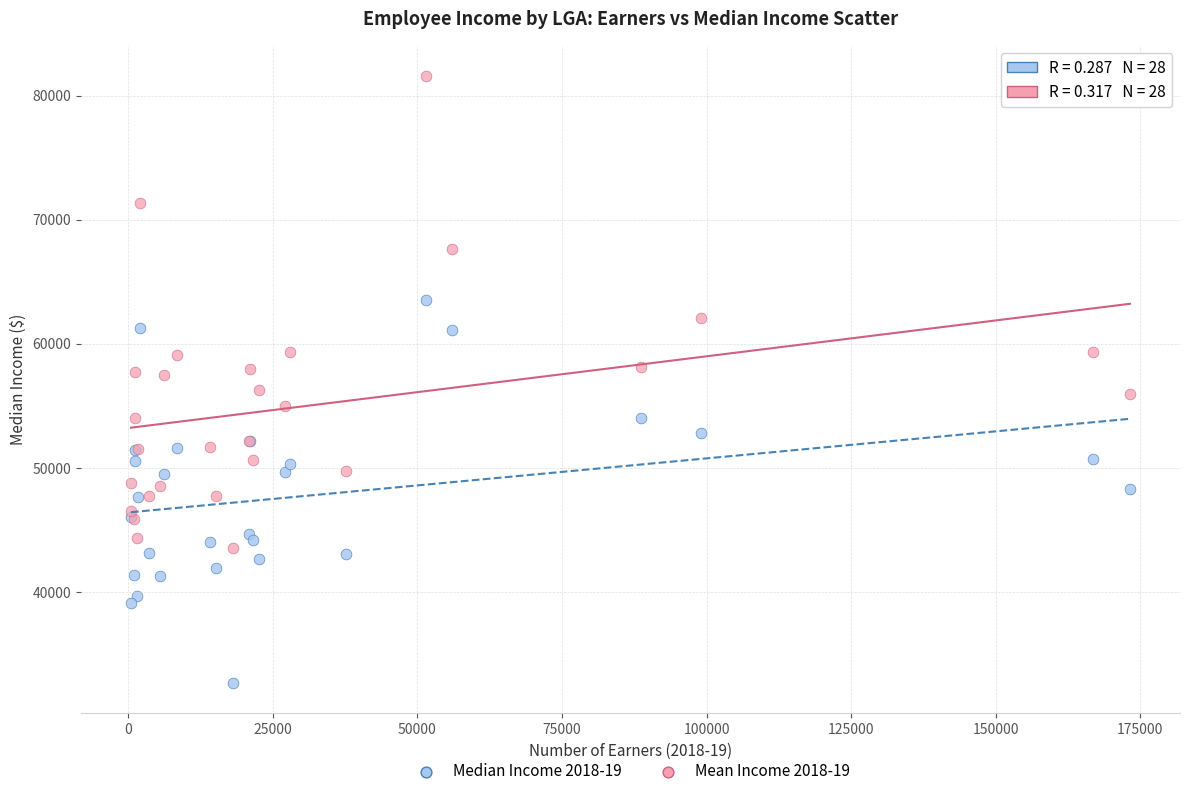

Which series contains the lowest Y value?

Median Income 2018-19